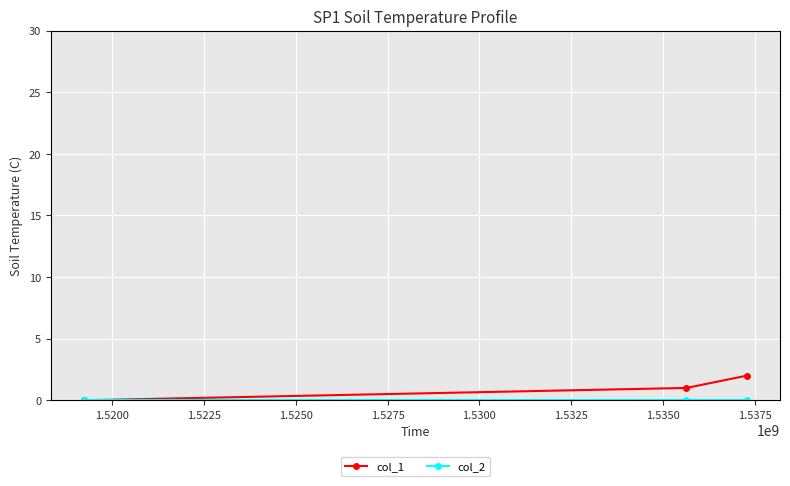

Count the number of categories in the chart.

3